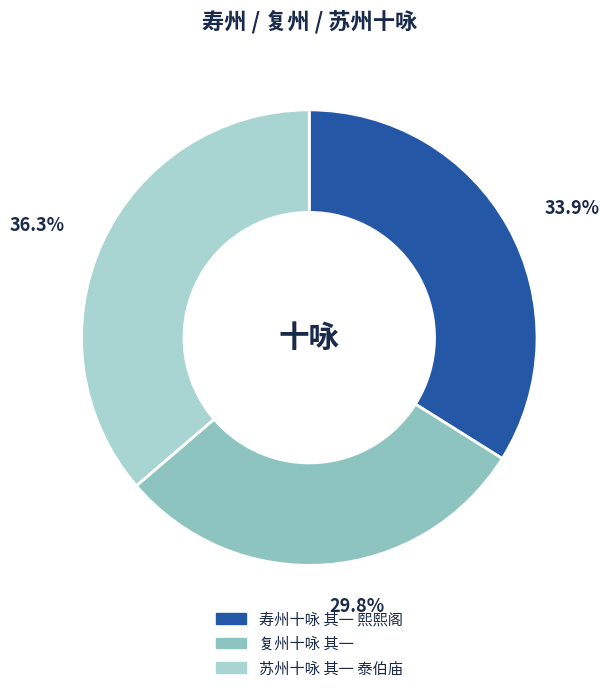

To the nearest percent, what portion does 寿州十咏 其一 熙熙阁 represent?

34%